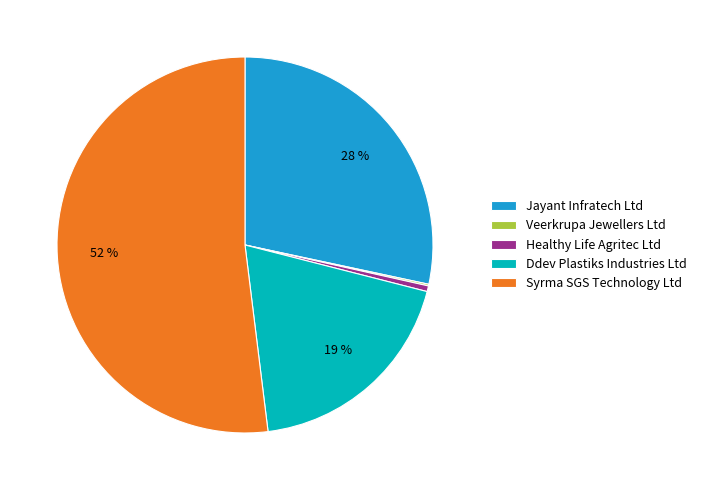

Is there any slice that represents more than half of the pie?

Yes